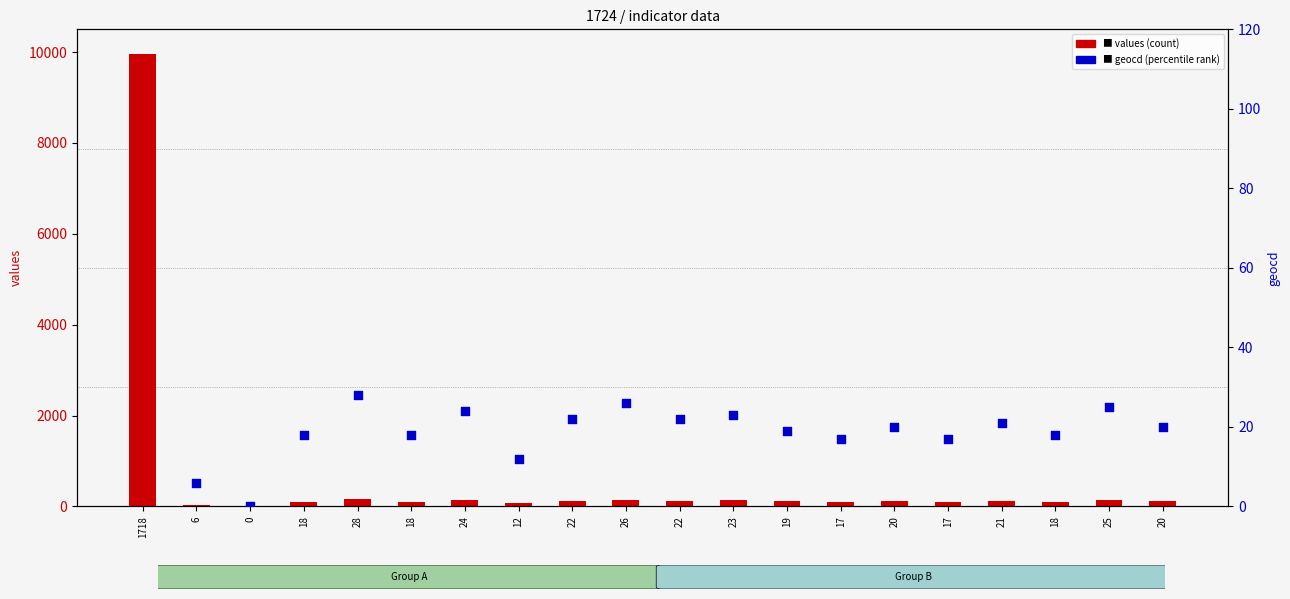

What is the total value across all series at 26?

176